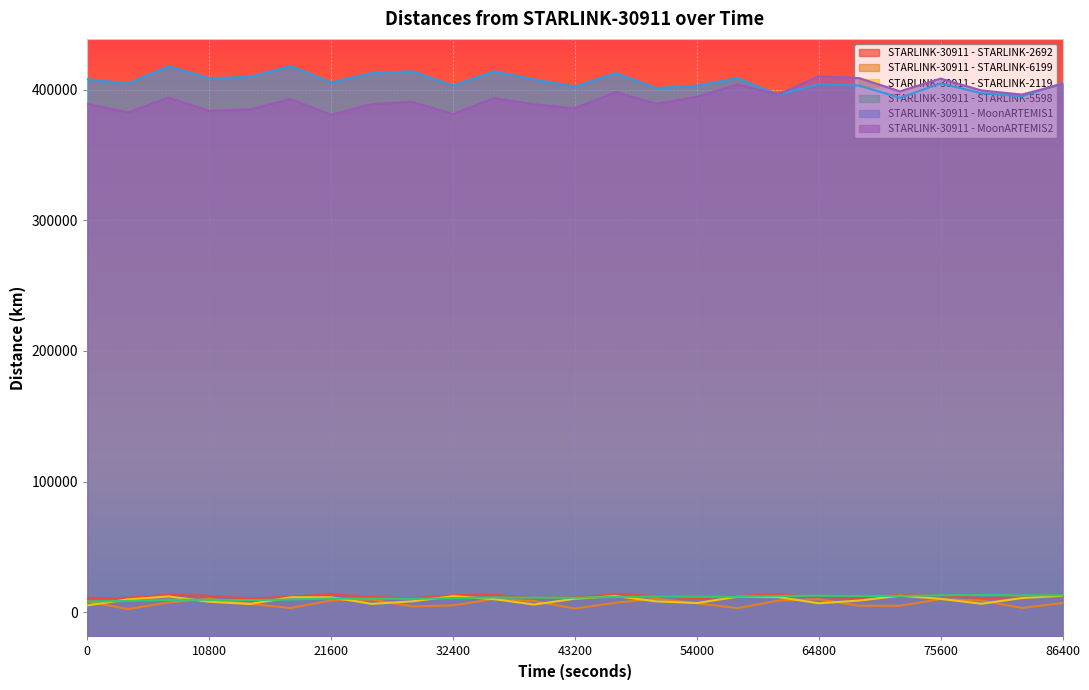

In STARLINK-30911 - STARLINK-5598, how many points are lower than both neighbors (excluding endpoints)?

6